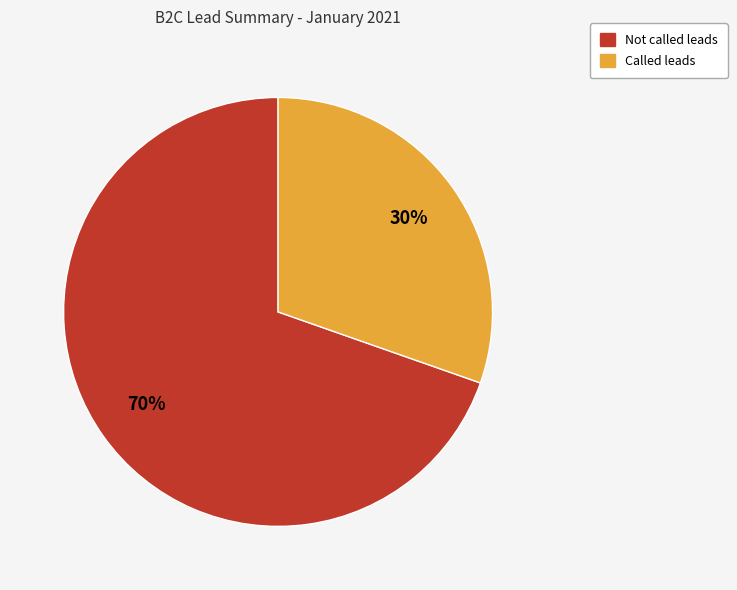

Does any single category account for the majority?

Yes